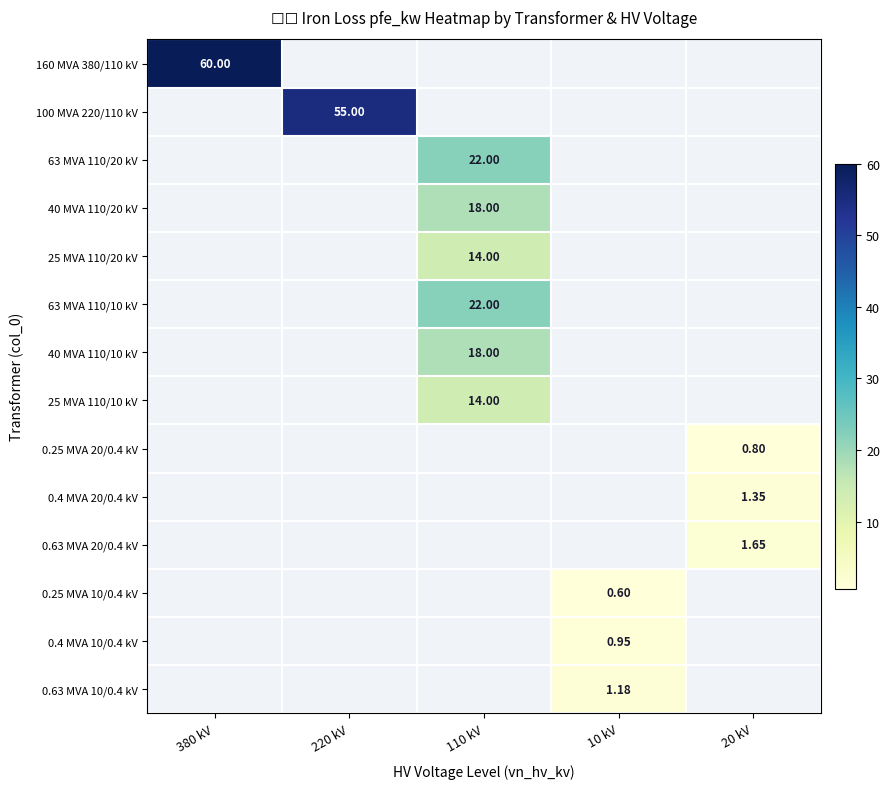

Is it true that 160 MVA 380/110 kV equals 0.0 at 20 kV?

True